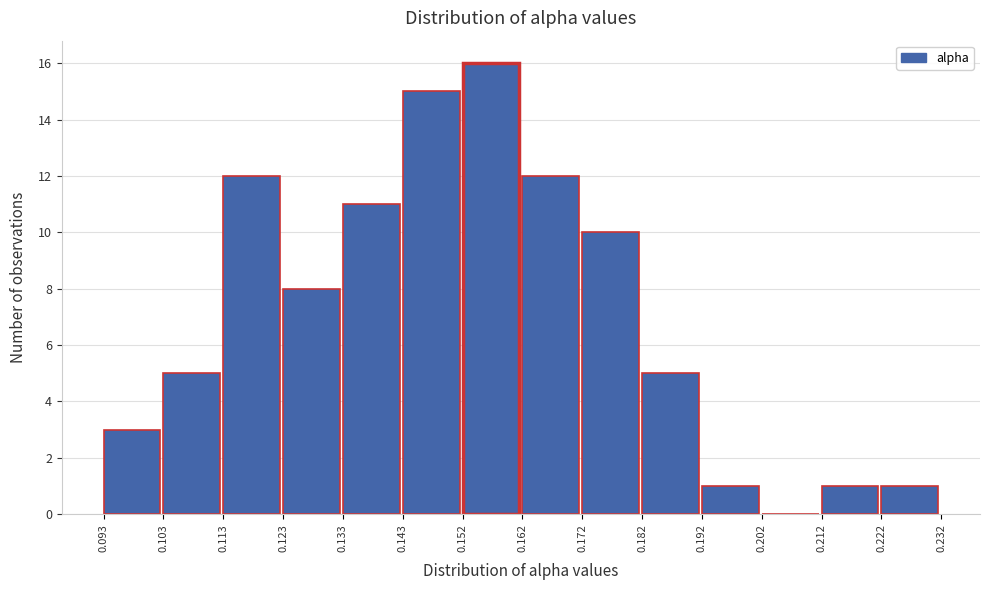

Reading left to right, transcribe this chart: for each bar, give the range it covers on the x-axis and its height. The values are not printed on the chart, so give them approximately, as read against the axis.

0.093 to 0.103: 3
0.103 to 0.113: 5
0.113 to 0.123: 12
0.123 to 0.133: 8
0.133 to 0.143: 11
0.143 to 0.152: 15
0.152 to 0.162: 16
0.162 to 0.172: 12
0.172 to 0.182: 10
0.182 to 0.192: 5
0.192 to 0.202: 1
0.202 to 0.212: 0
0.212 to 0.222: 1
0.222 to 0.232: 1